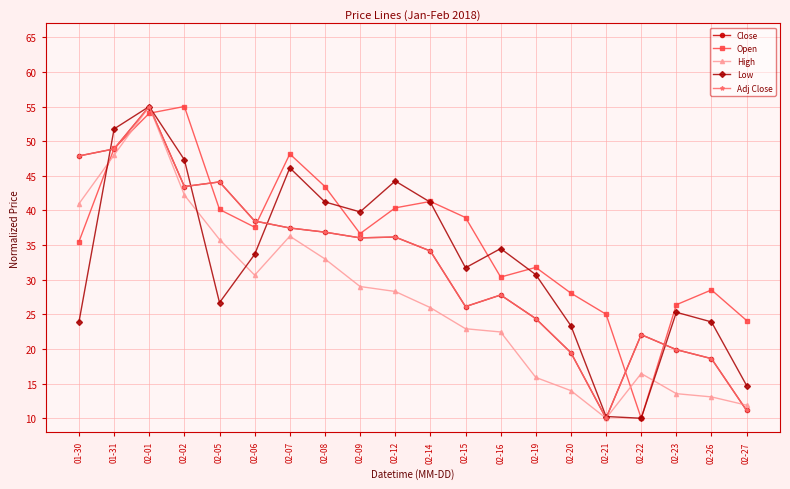

What is the total value across all series at 02-22?

80.6